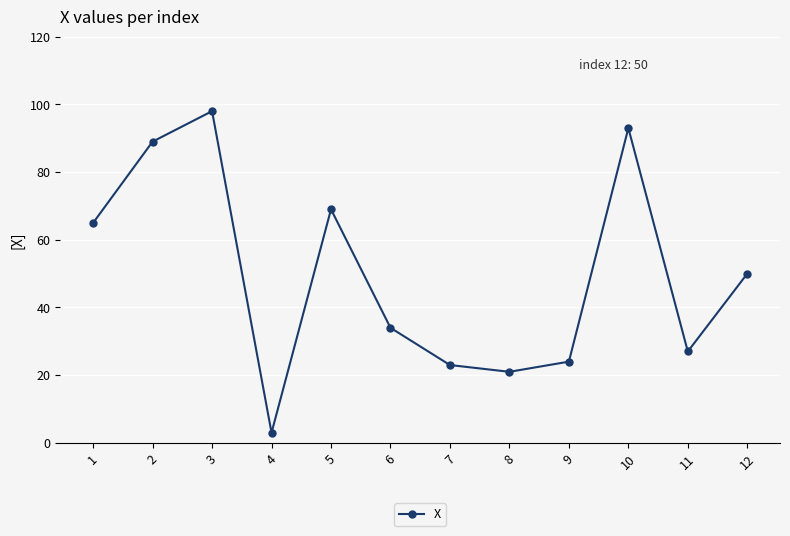

Which has a higher value, 6 or 12?

12